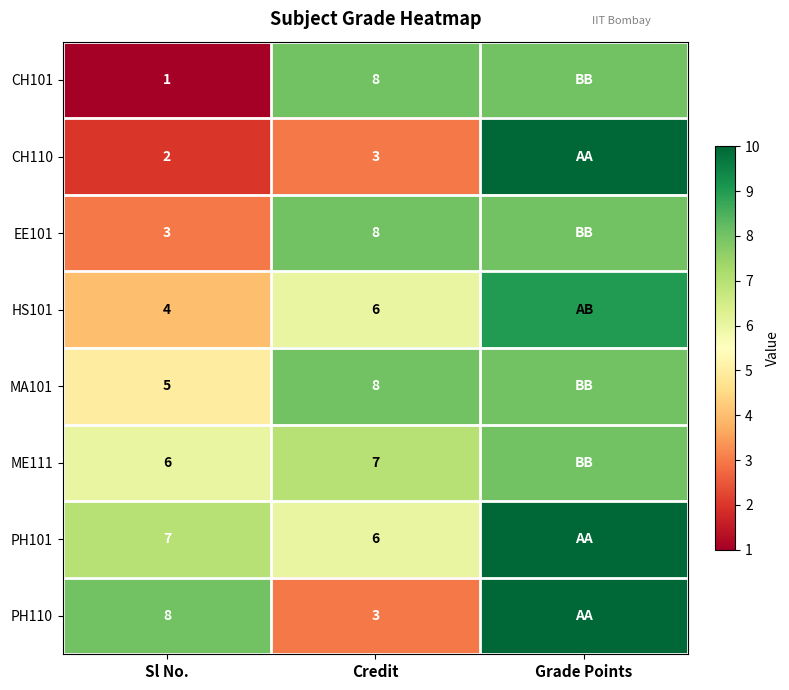

What is the difference between the highest and lowest values at Credit?

5